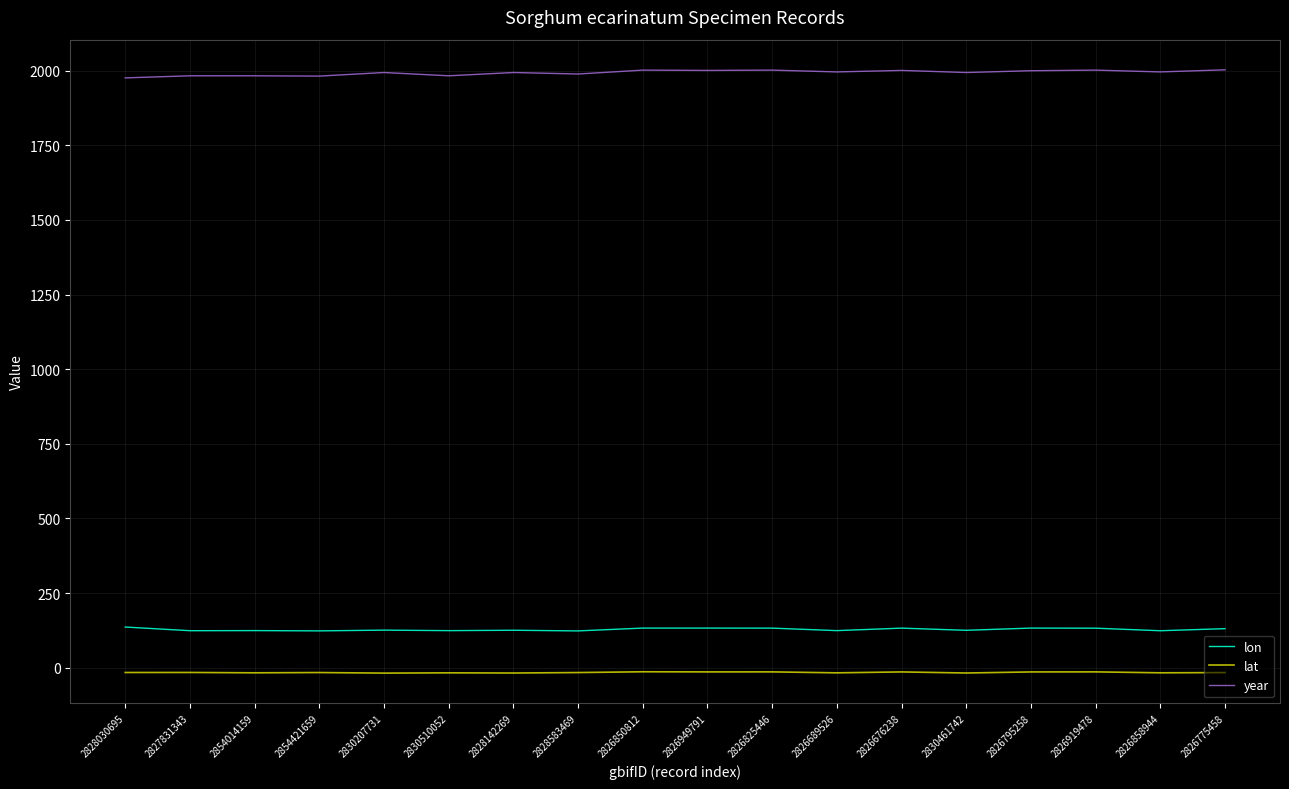

True or false: lat and year cross at least once.

False